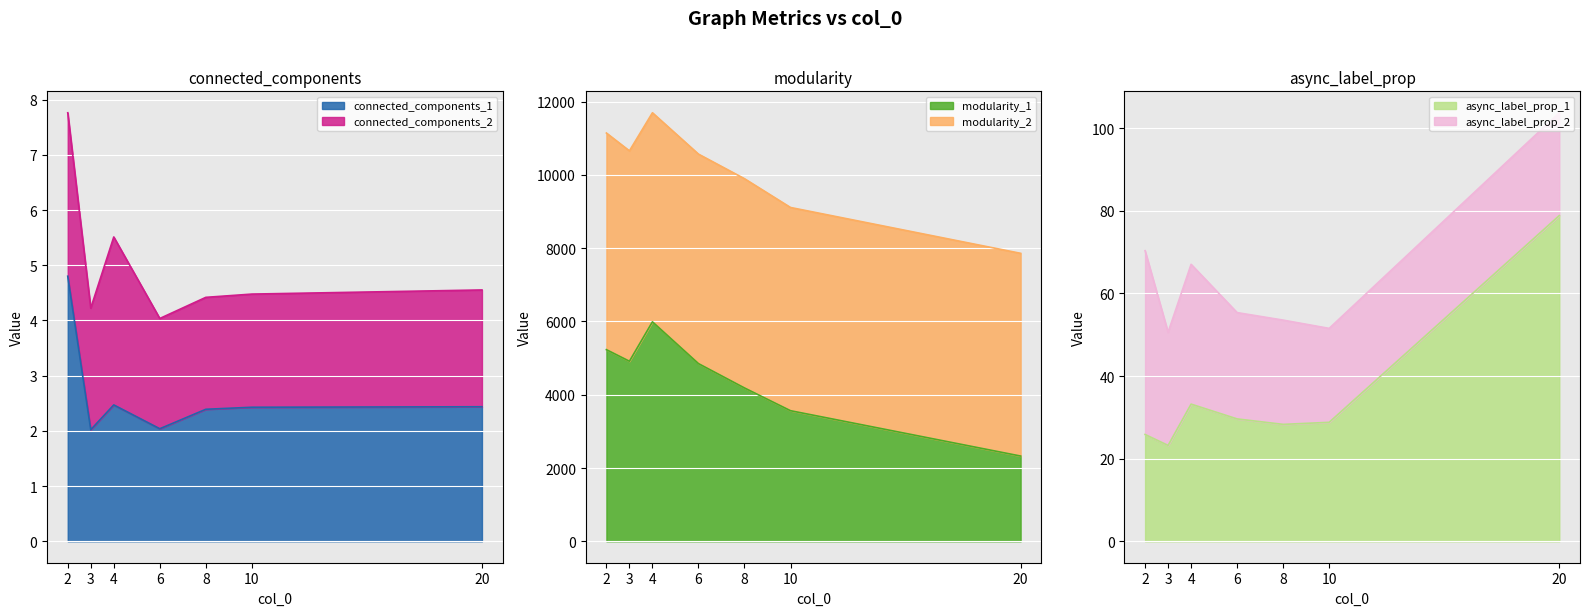

The async_label_prop_1 series shows 25.9 at 2. True or false?

True